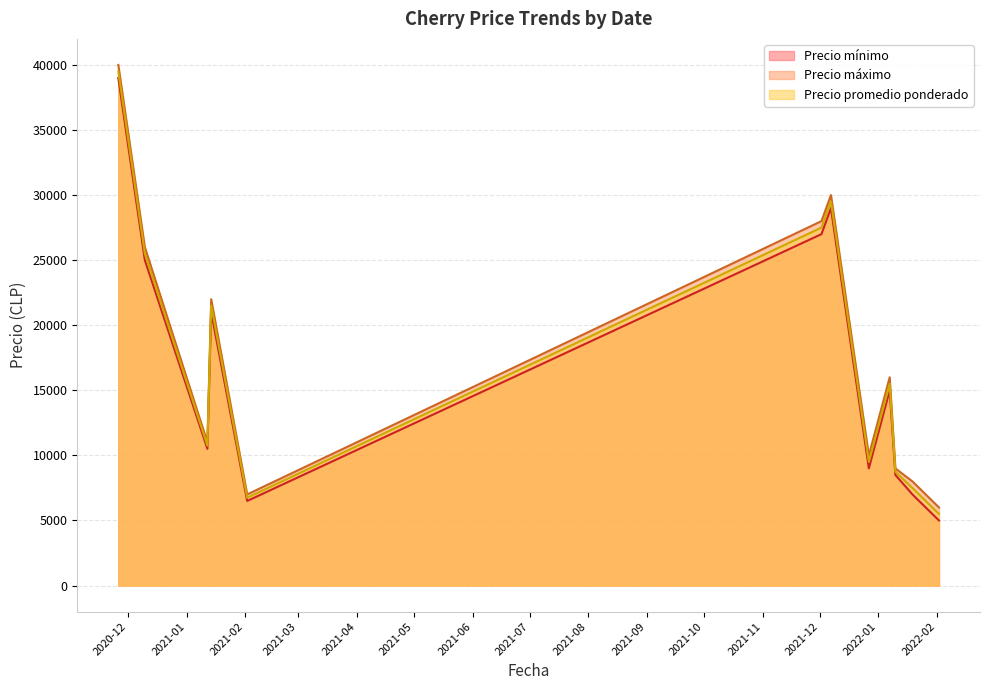

What is the lowest value of the Precio mínimo series?

5000